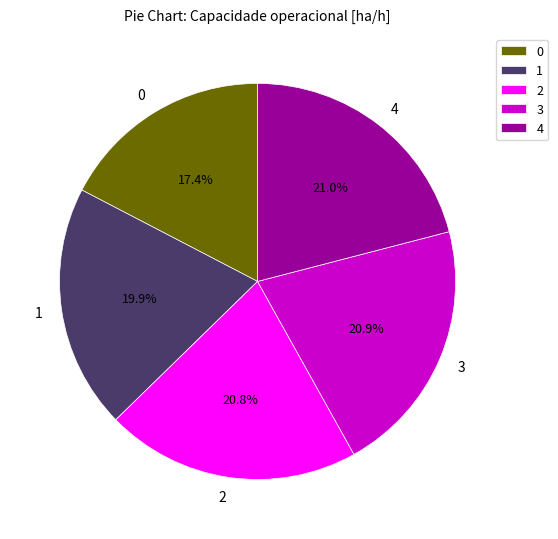

To the nearest percent, what portion does 1 represent?

20%